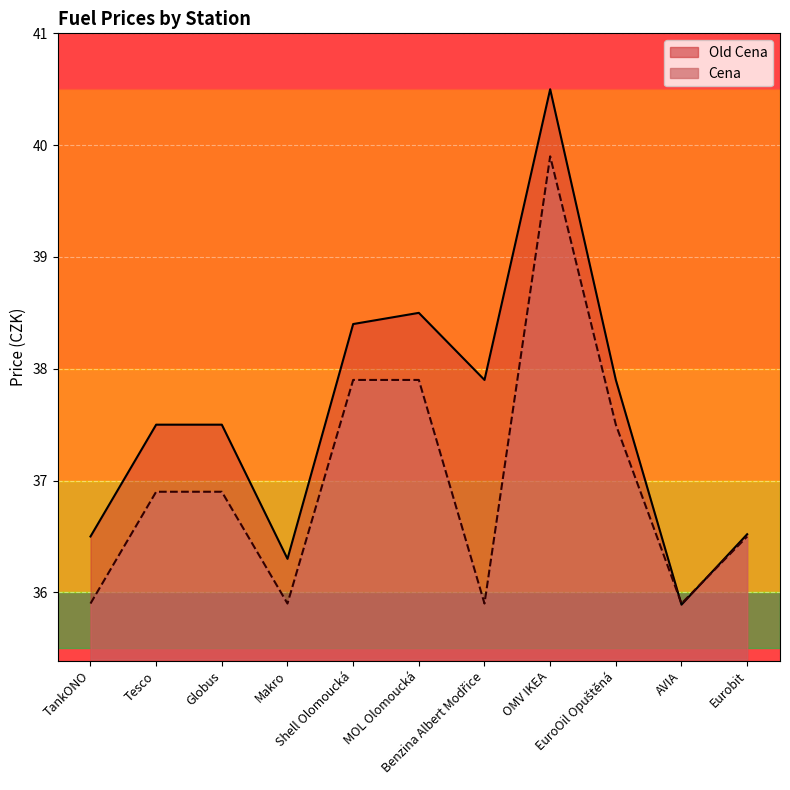

After their last crossing, which series has the higher values: Cena or Old Cena?

Old Cena